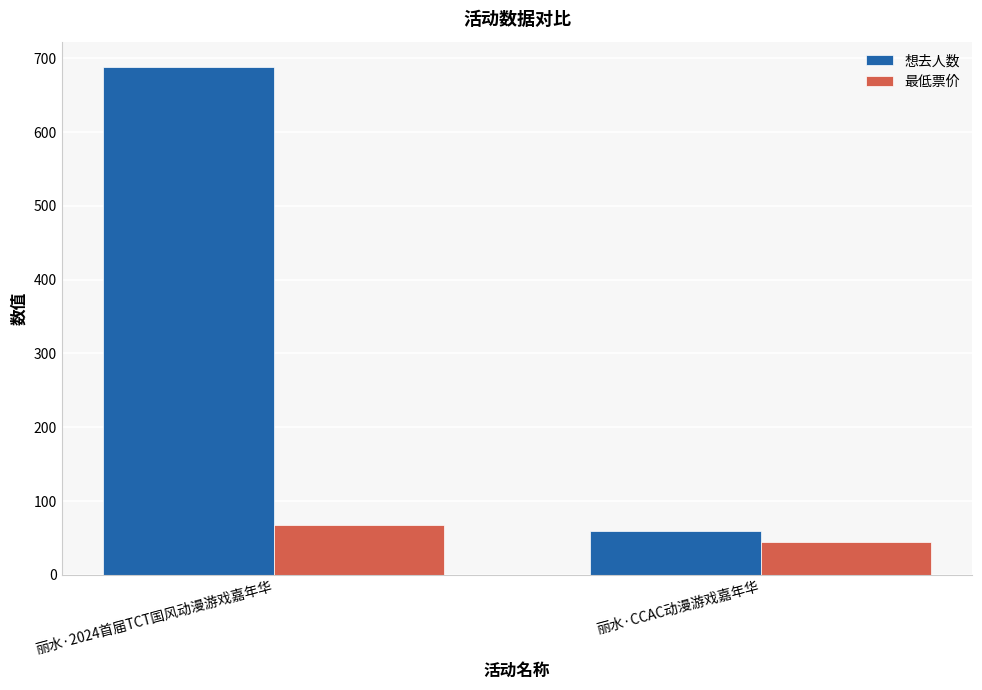

List the series in order of their peak value, lowest first.

最低票价, 想去人数